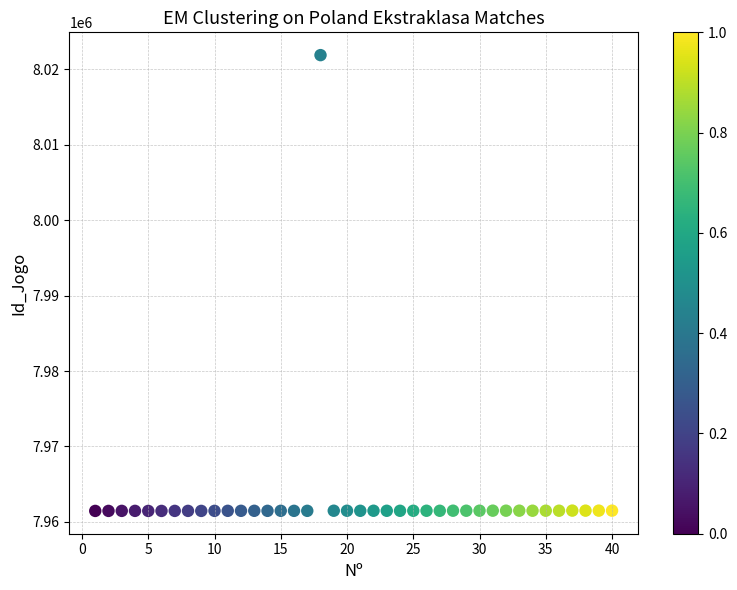

What is the range of Y values (max minus min)?

60423